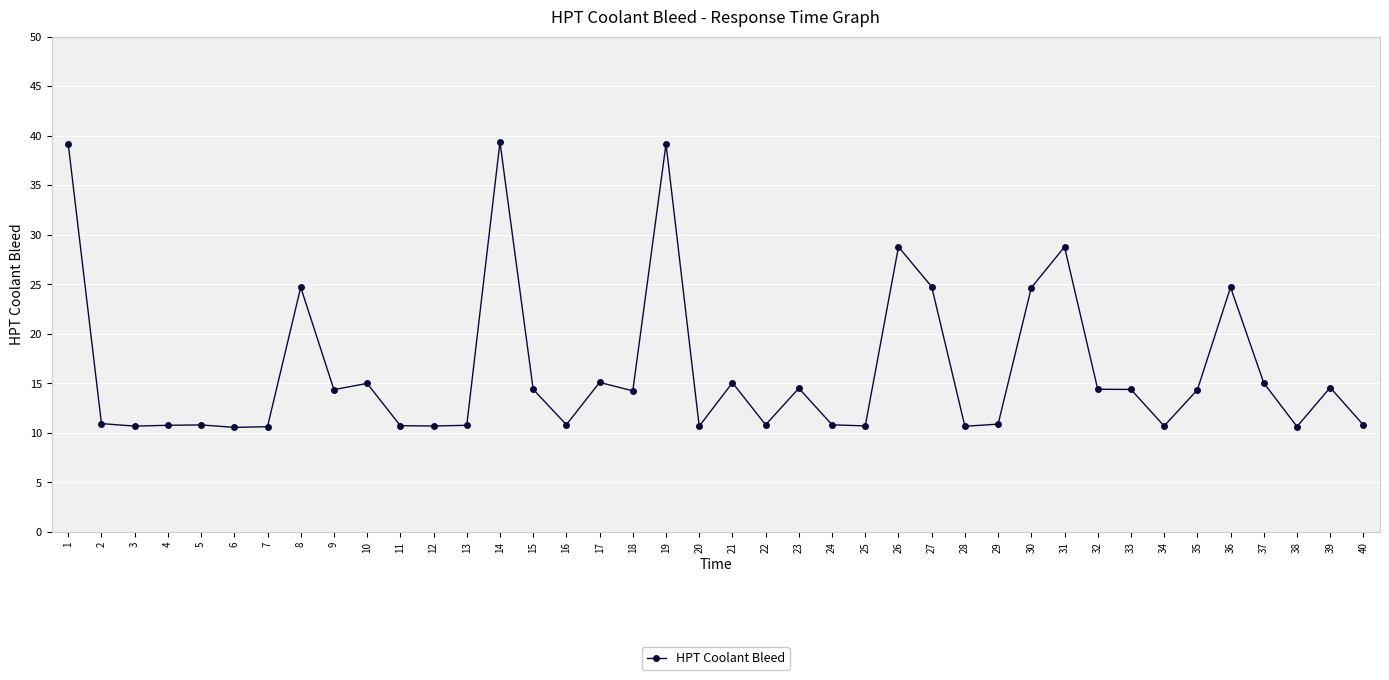

What is the maximum value shown in the chart?

39.3